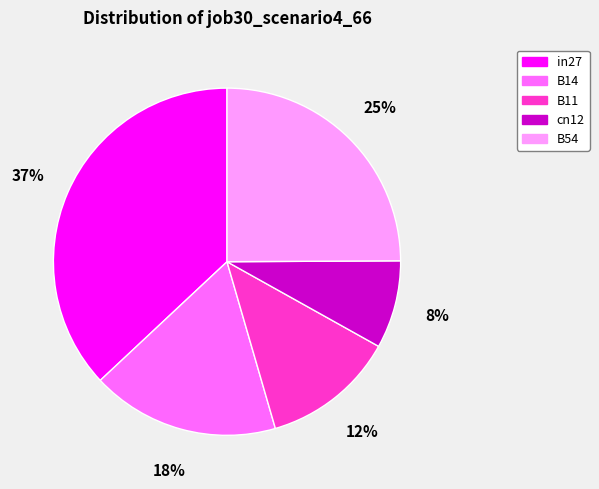

What is the smallest slice in the pie chart?

cn12